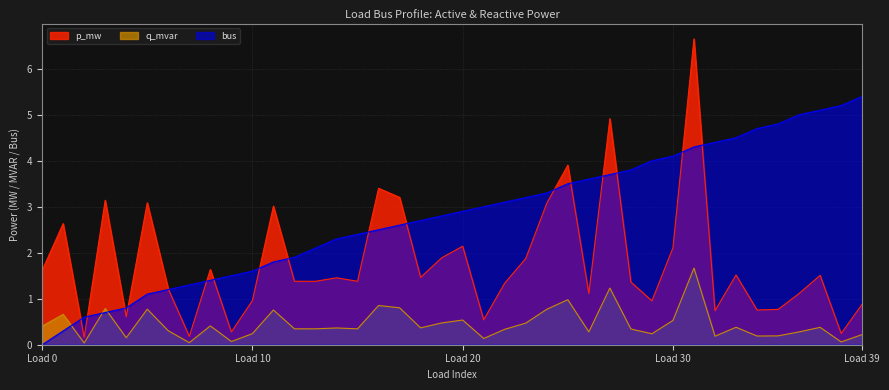

Which series ends up on top after the final intersection of bus and p_mw?

bus